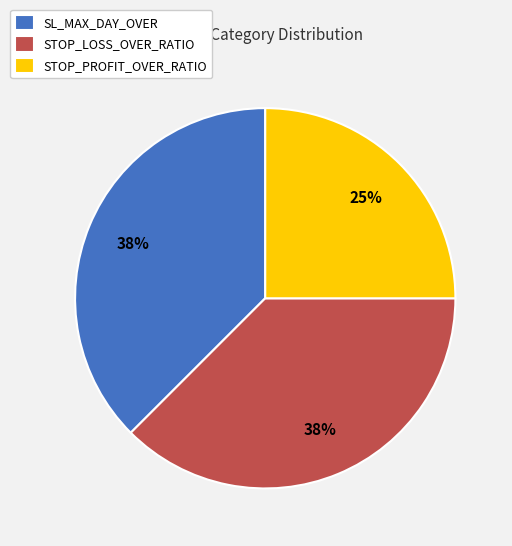

Is there a majority slice in this chart?

No